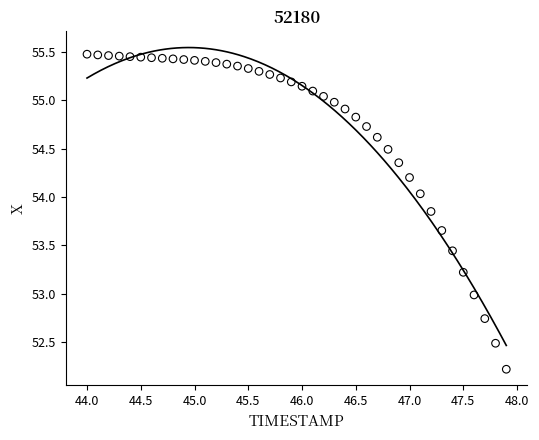

What is the range of Y values (max minus min)?

3.3